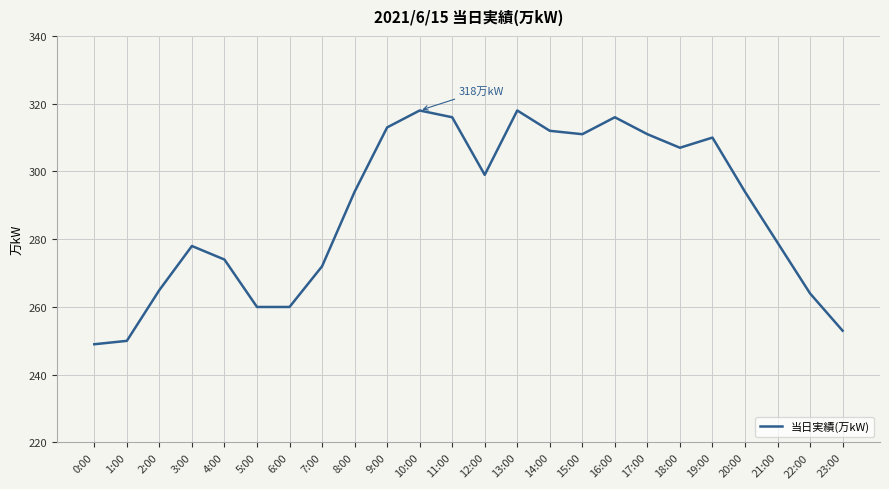

What is the difference between the second highest and second lowest values?

68